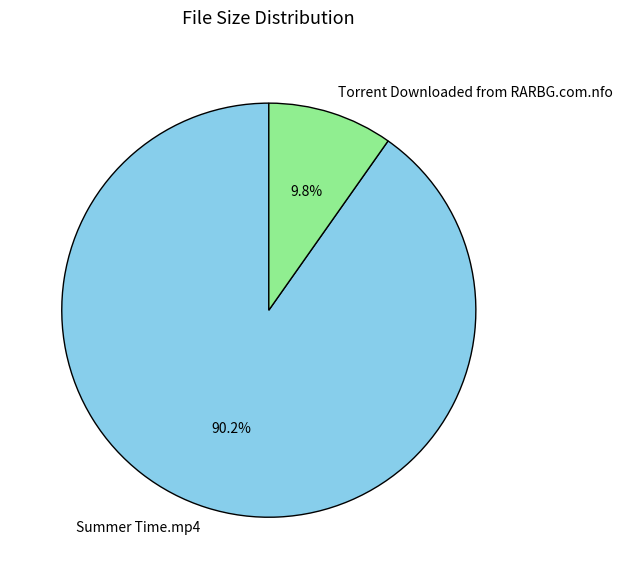

True or false: Summer Time.mp4 accounts for 76% of the total.

False